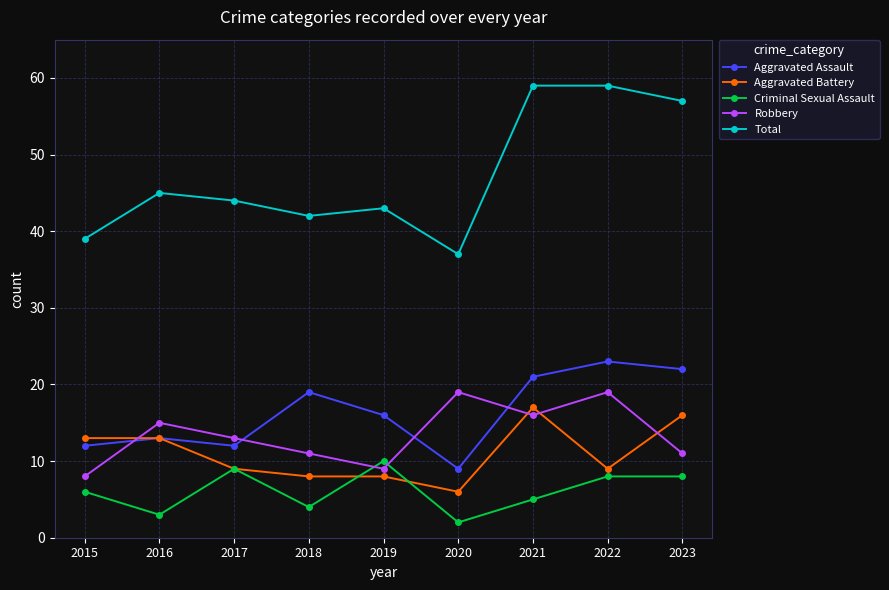

Reading left to right, what are all the values shown in this chart?

Aggravated Assault: 2015=12	2016=13	2017=12	2018=19	2019=16	2020=9	2021=21	2022=23	2023=22
Aggravated Battery: 2015=13	2016=13	2017=9	2018=8	2019=8	2020=6	2021=17	2022=9	2023=16
Criminal Sexual Assault: 2015=6	2016=3	2017=9	2018=4	2019=10	2020=2	2021=5	2022=8	2023=8
Robbery: 2015=8	2016=15	2017=13	2018=11	2019=9	2020=19	2021=16	2022=19	2023=11
Total: 2015=39	2016=45	2017=44	2018=42	2019=43	2020=37	2021=59	2022=59	2023=57